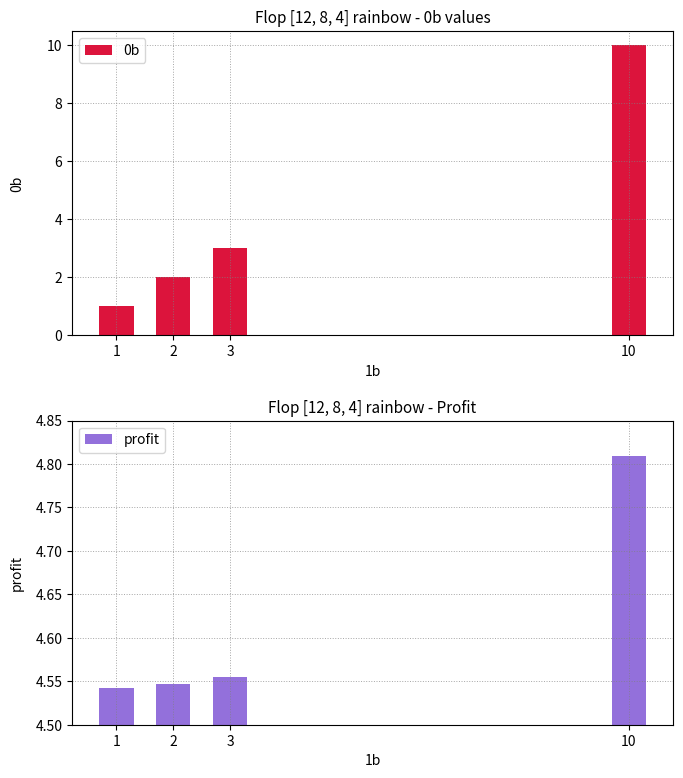

Reading left to right, extract all data points from this chart.

0b: 1.0	2.0	3.0	10.0
profit: 4.5	4.5	4.6	4.8